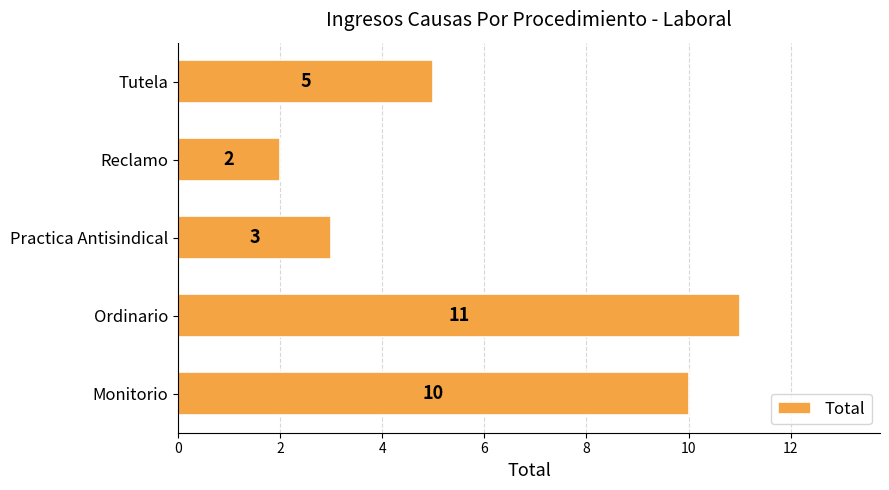

At which label is the value closest to 6?

Tutela